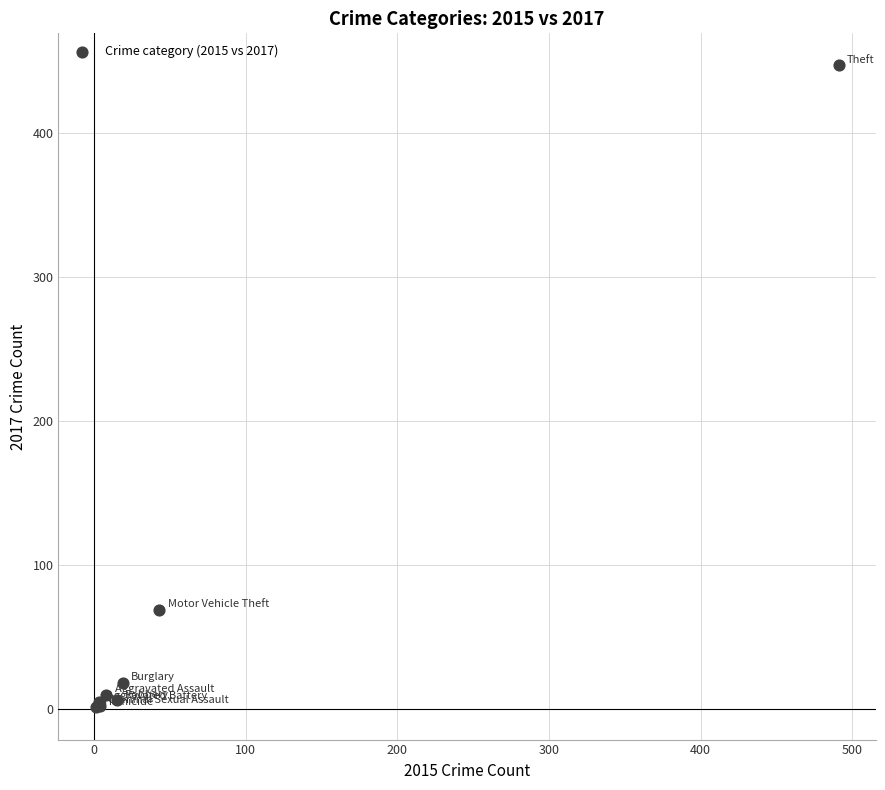

What Y value in the scatter plot is closest to 224?

69